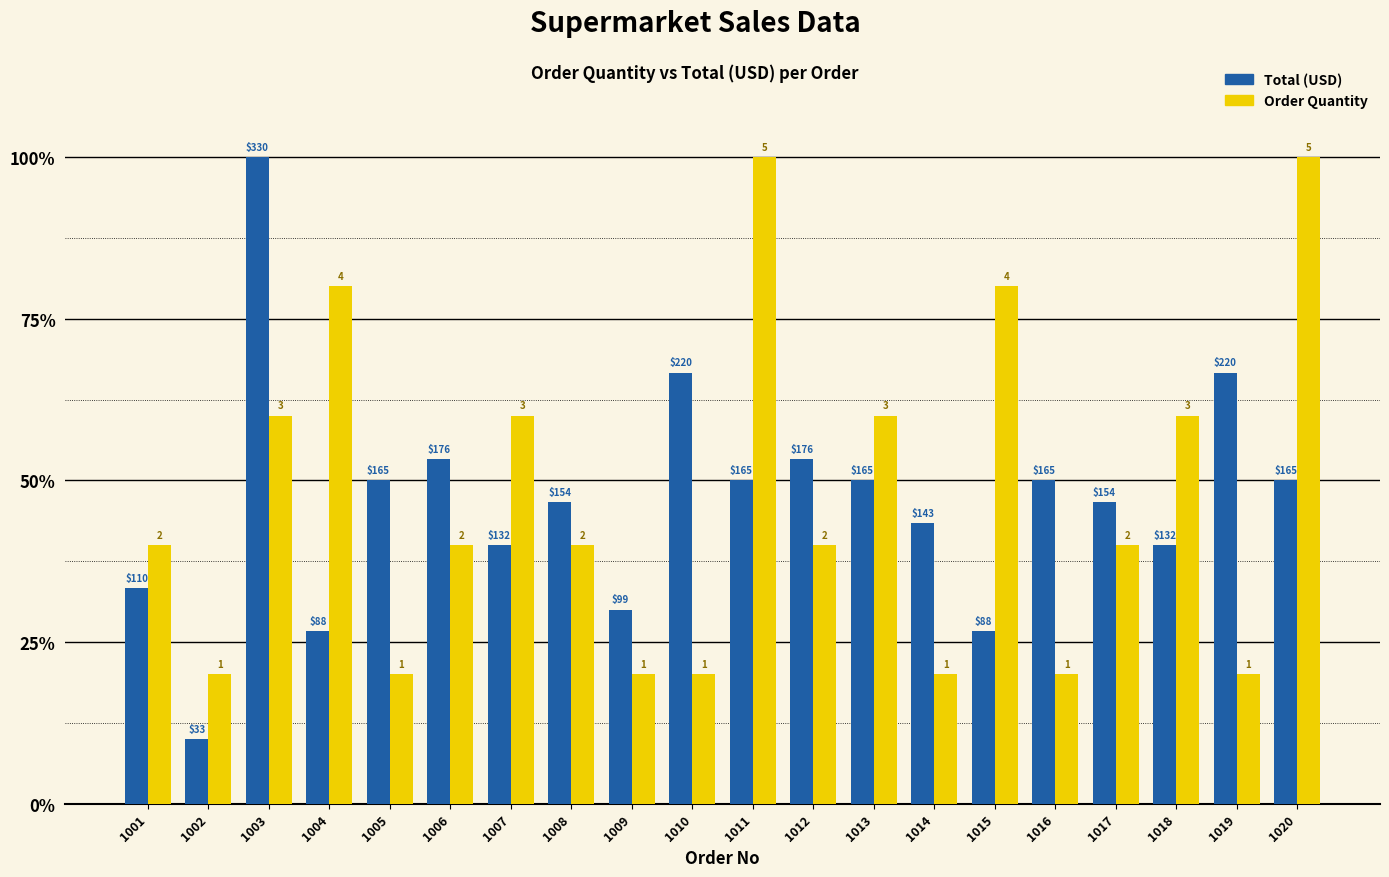

How many bars are there in each group?

2